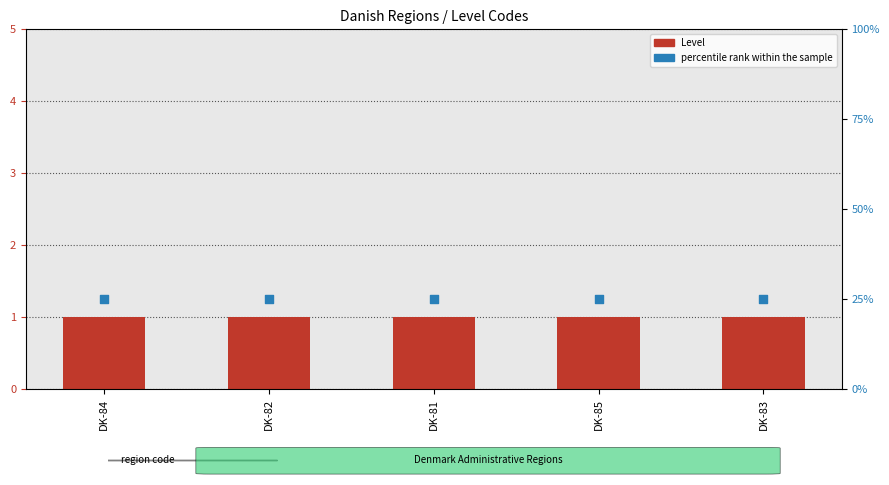

At which category is the sum across all series the highest?

DK-84